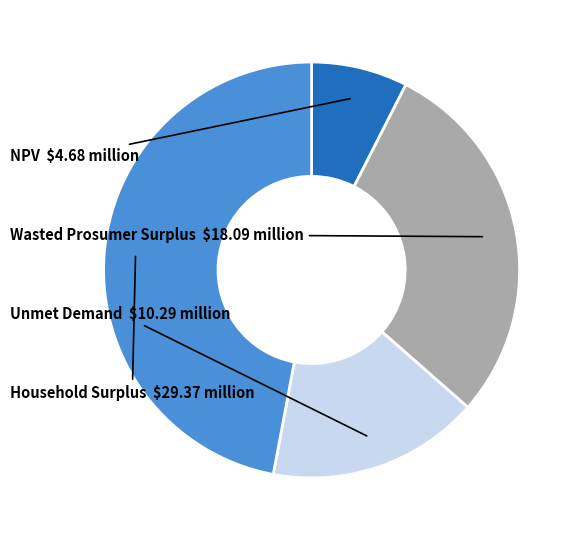

Is there a majority slice in this chart?

No